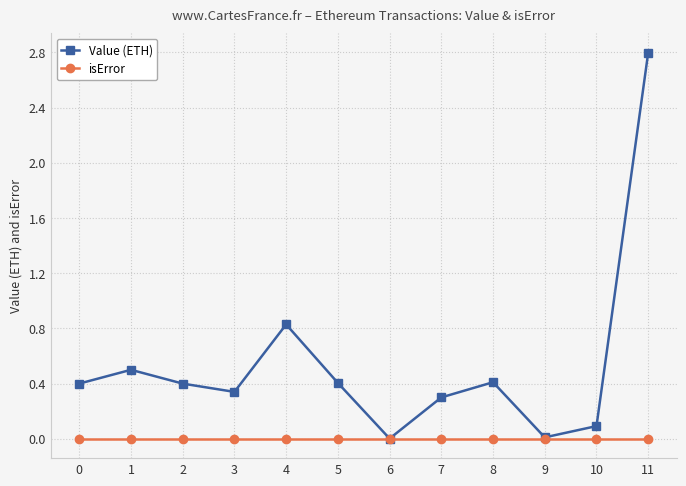

At which category is the sum across all series the highest?

11